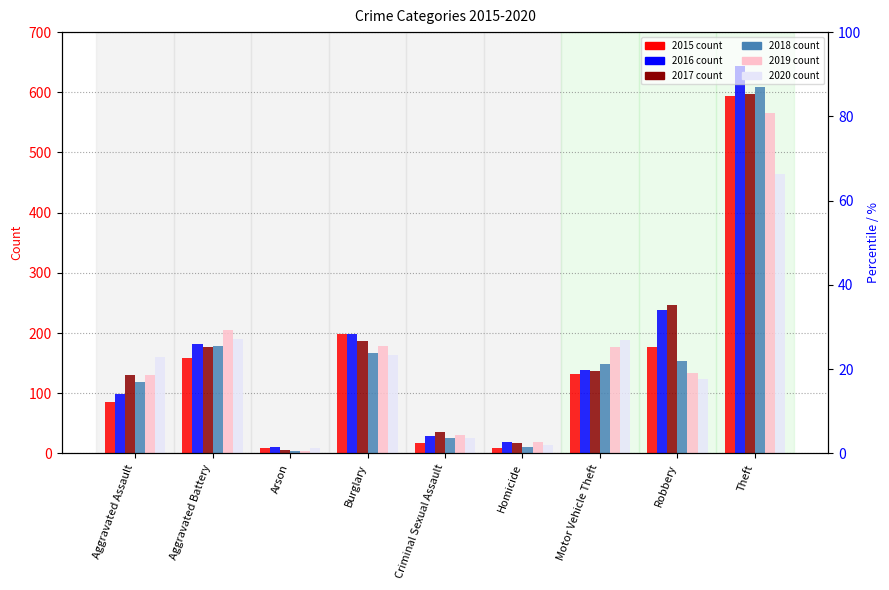

What is the total value across all series at Robbery?

1071